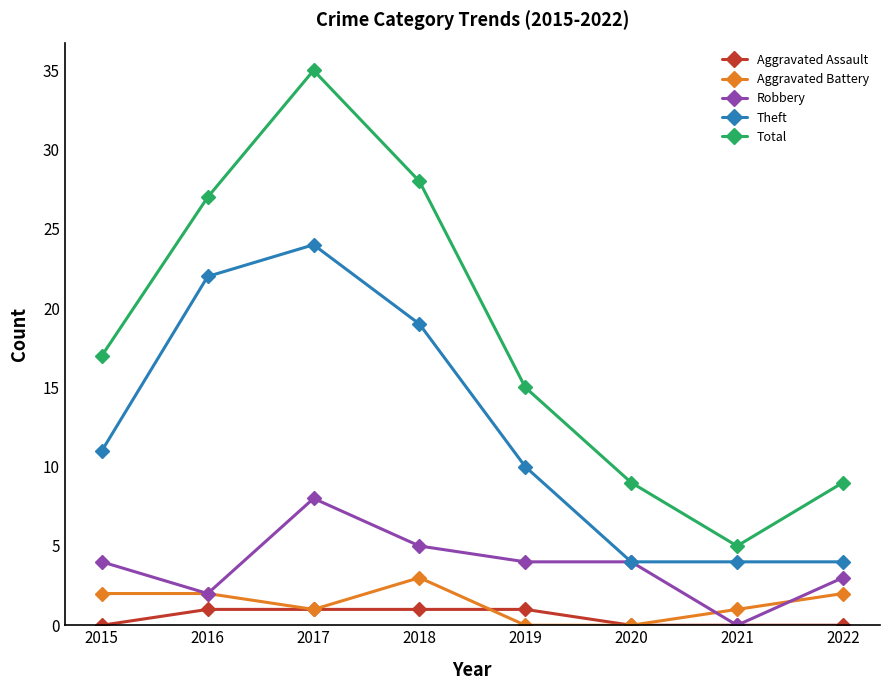

How many lines are shown in the chart?

5